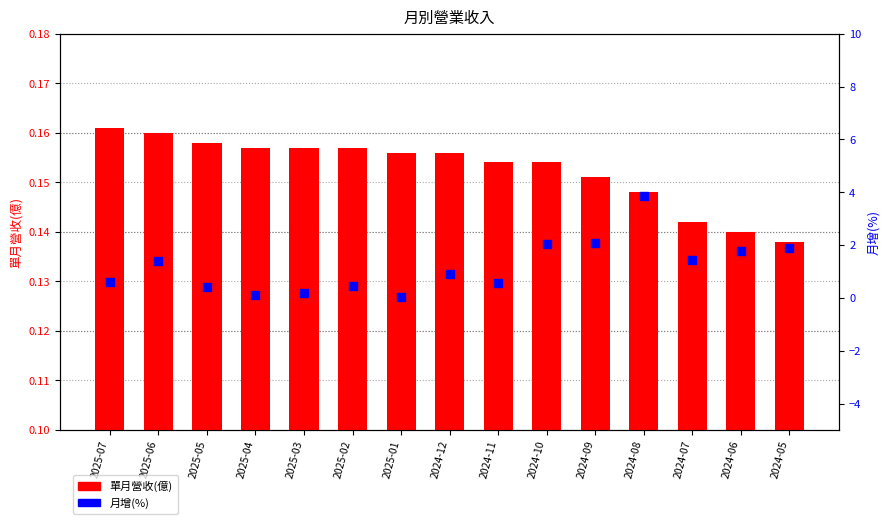

What are all the series names shown in the legend?

單月營收(億), 月增(%)